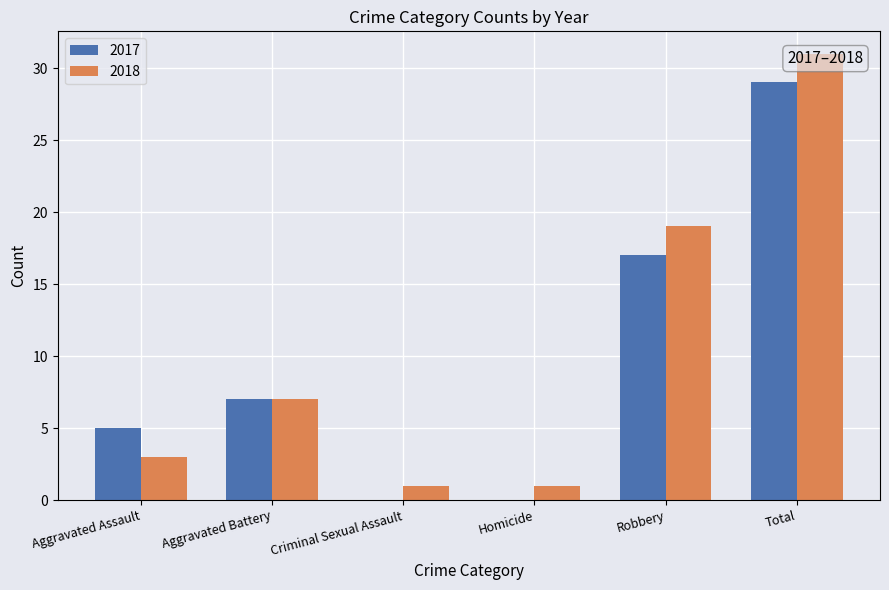

Is the value of 2017 at Robbery greater than the value of 2018 at Criminal Sexual Assault?

Yes